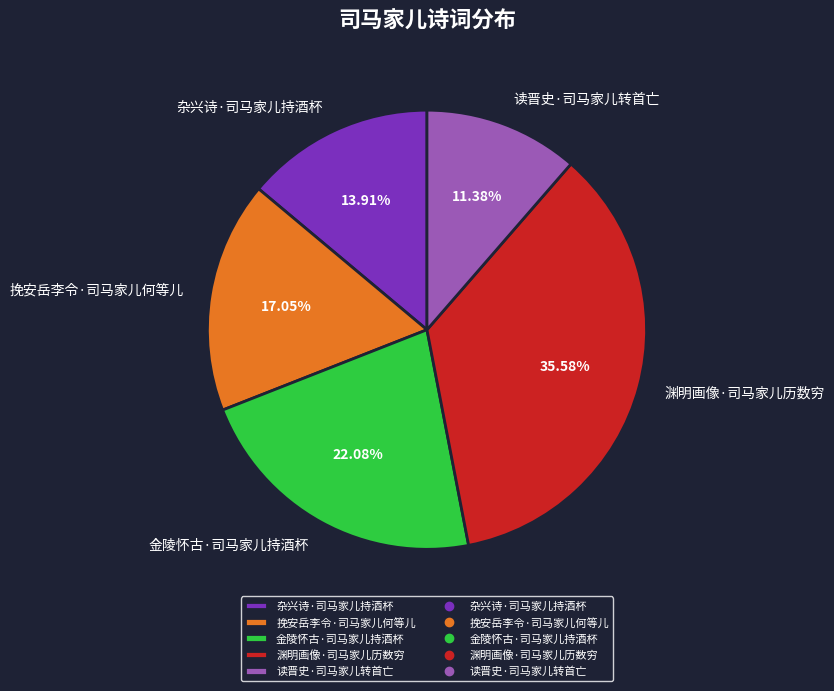

Is it true that 杂兴诗·司马家儿持酒杯 is 14% of the pie?

True